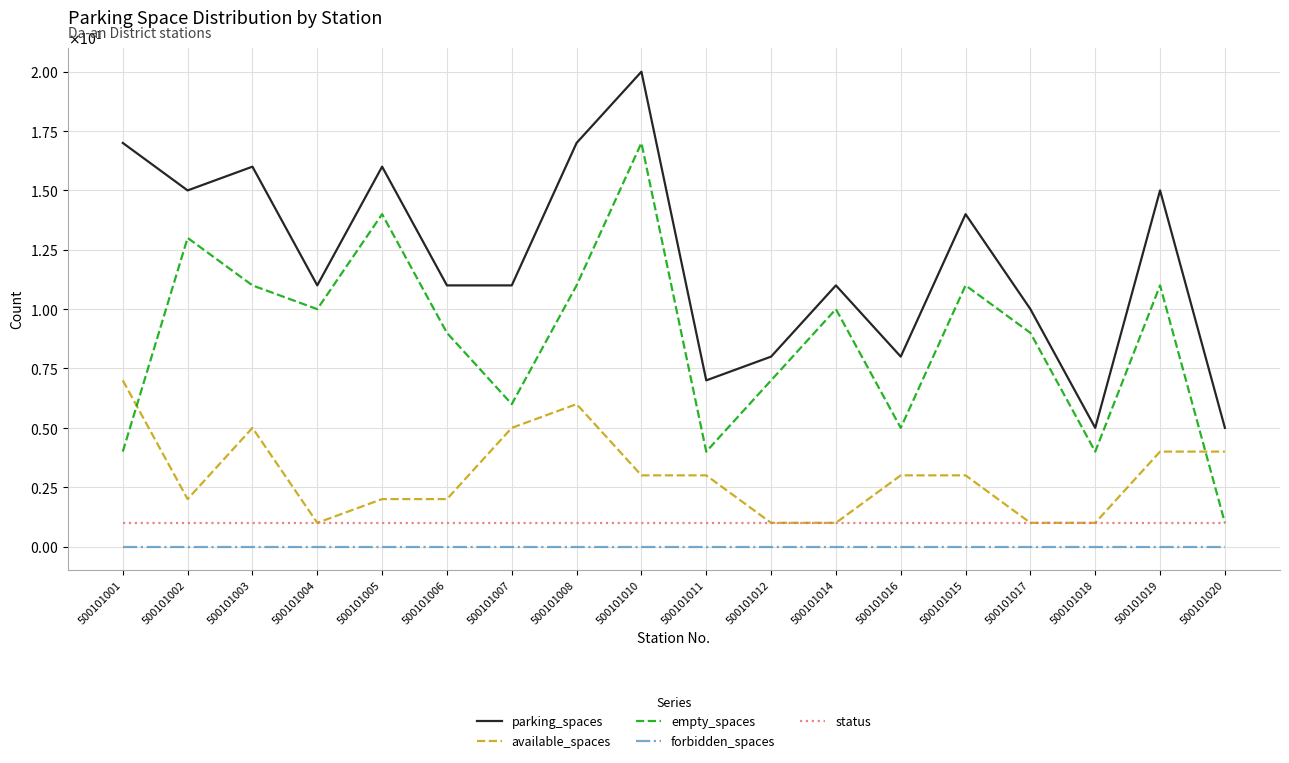

What position from the right is 500101015?

5